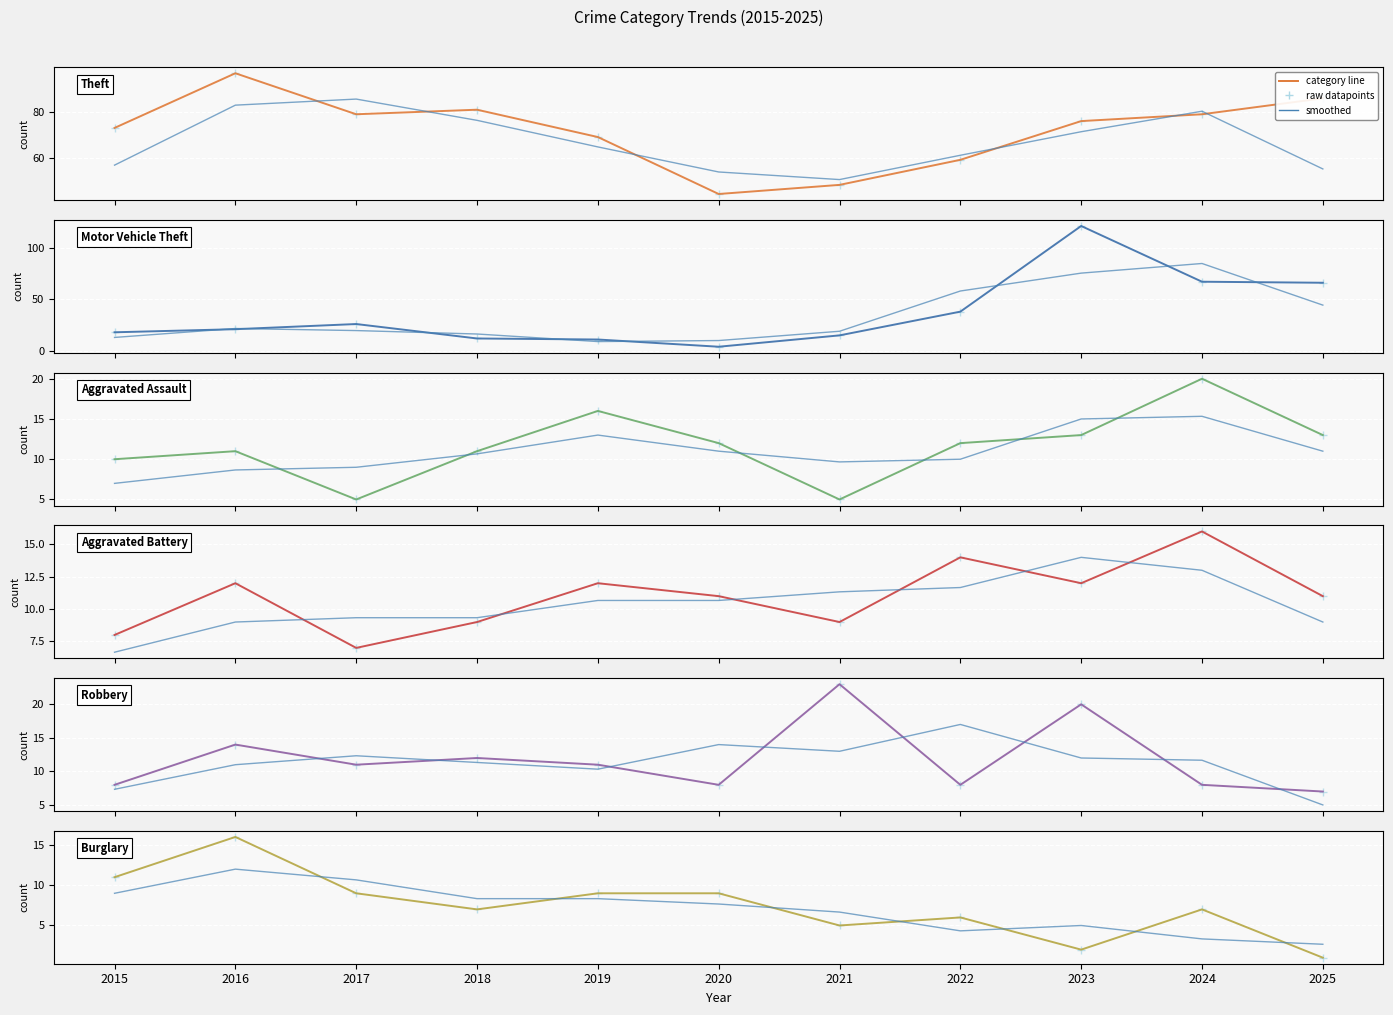

At which label does Burglary first exceed 7?

2015